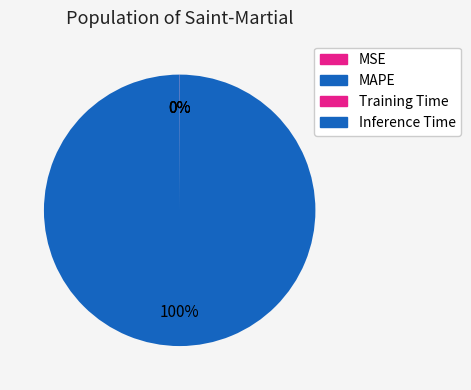

The Inference Time slice represents 1% of the pie. True or false?

False